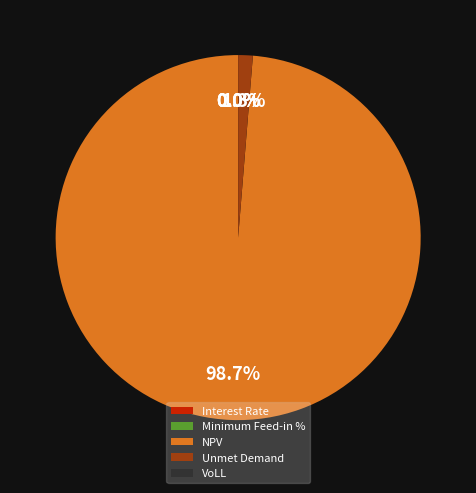

What is the largest slice in the pie chart?

NPV